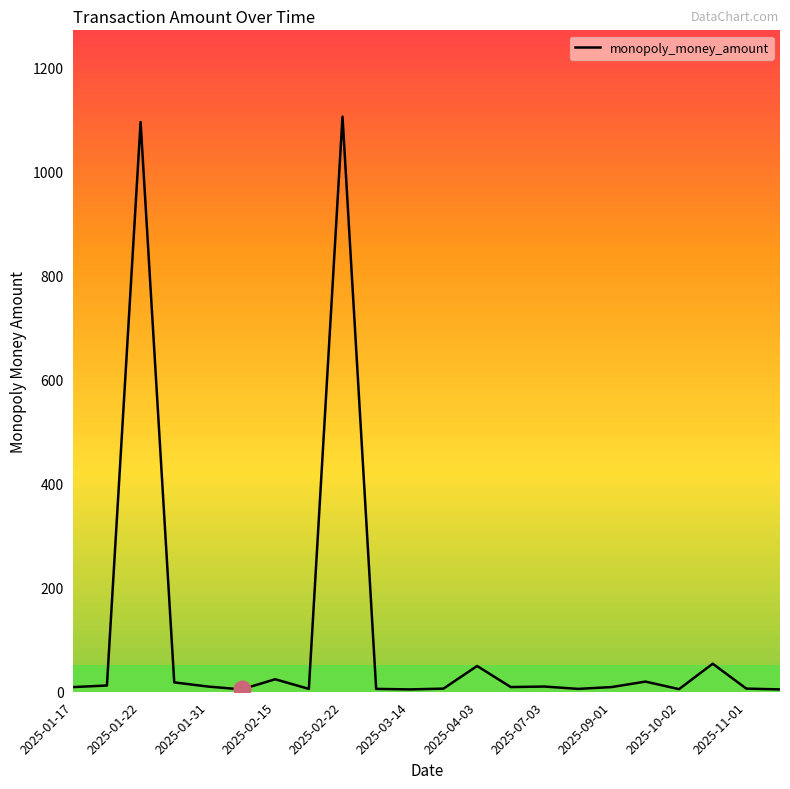

What is the maximum value shown in the chart?

1105.5